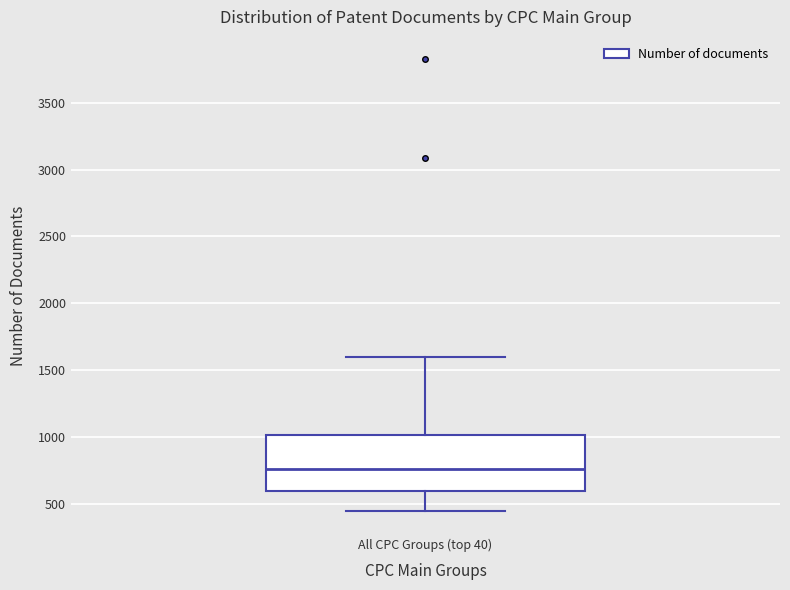

Where is the lower edge of the box for All CPC Groups (top 40) on the y-axis? The values are not printed on the chart, so give them approximately, as read against the axis.

600